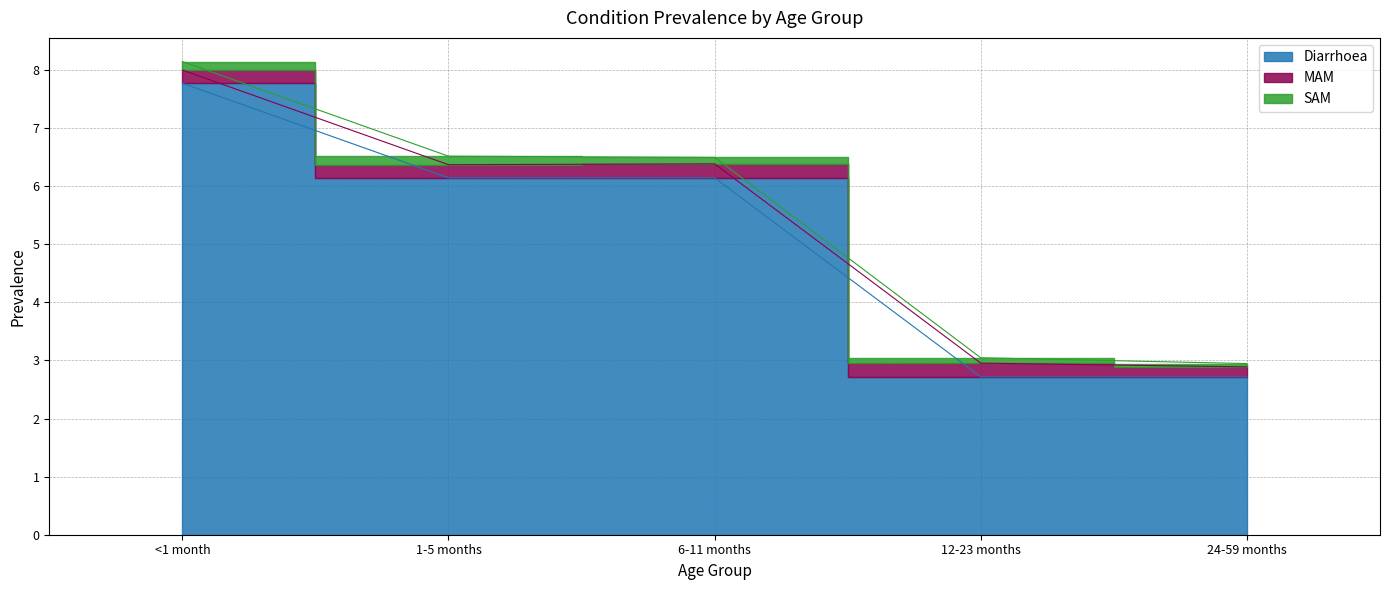

Which series has the largest total across all categories?

Diarrhoea